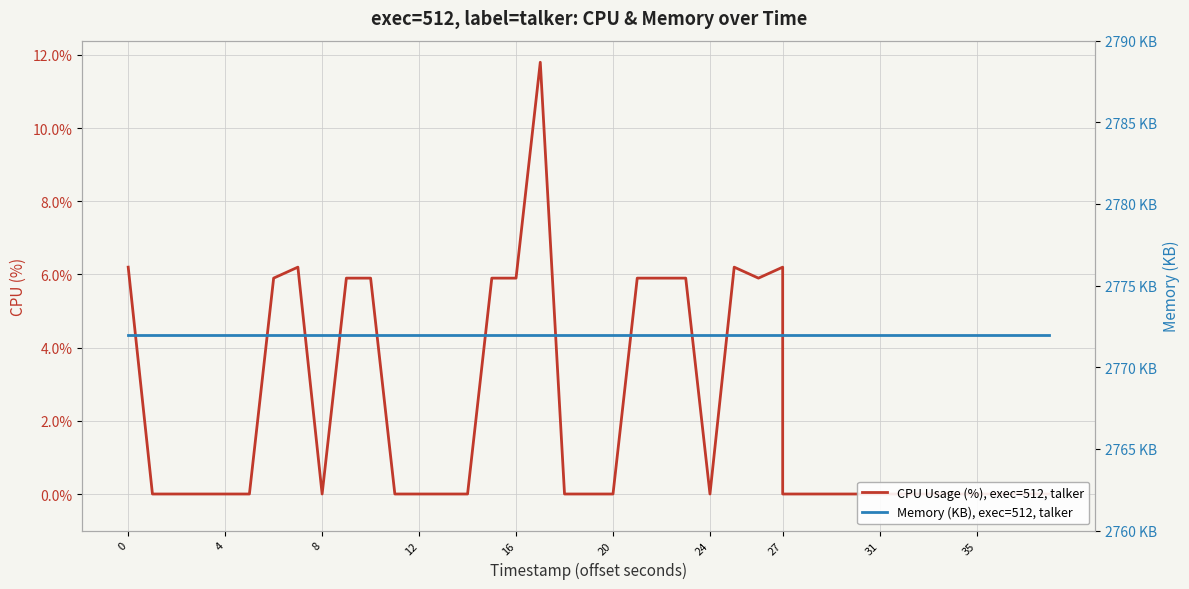

List the series in order of their overall mean, lowest first.

CPU Usage (%), exec=512, talker, Memory (KB), exec=512, talker